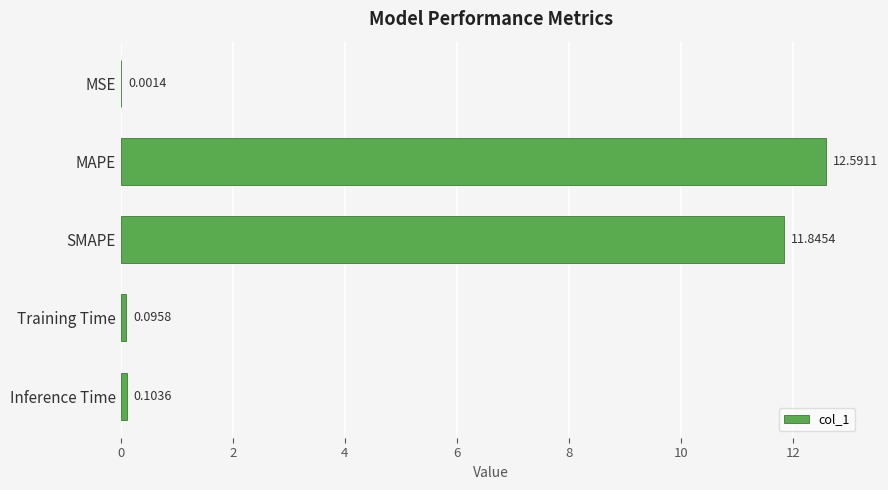

Between SMAPE and MSE, which is larger?

SMAPE